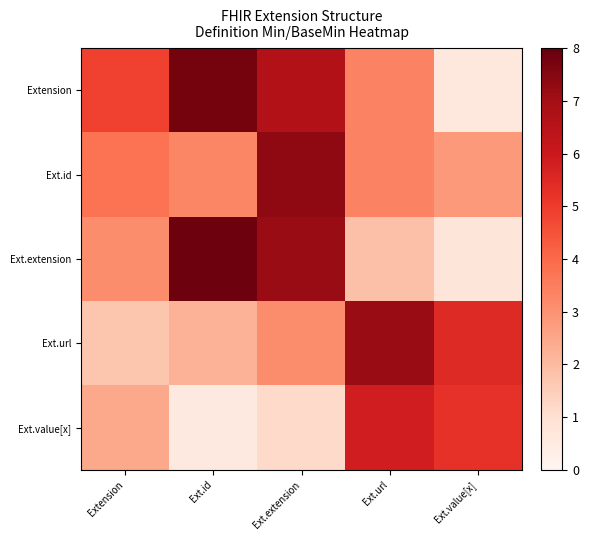

Which label corresponds to the largest value in the chart?

Ext.id